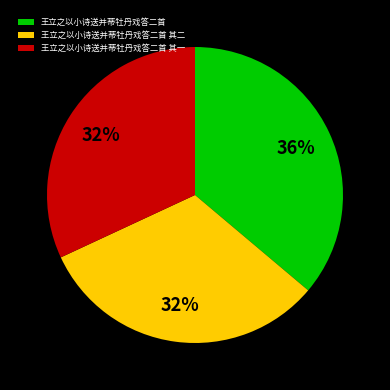

Count the number of slices in the pie.

3